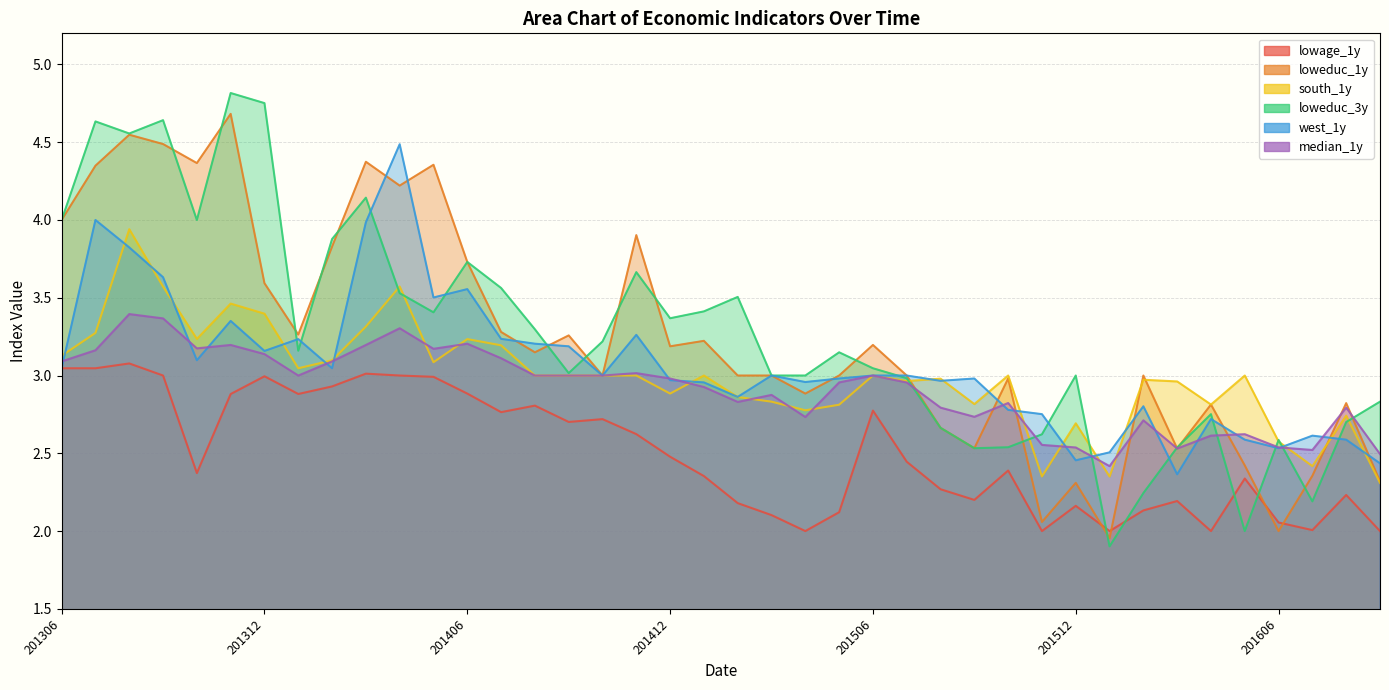

Count the number of data series in this chart.

6